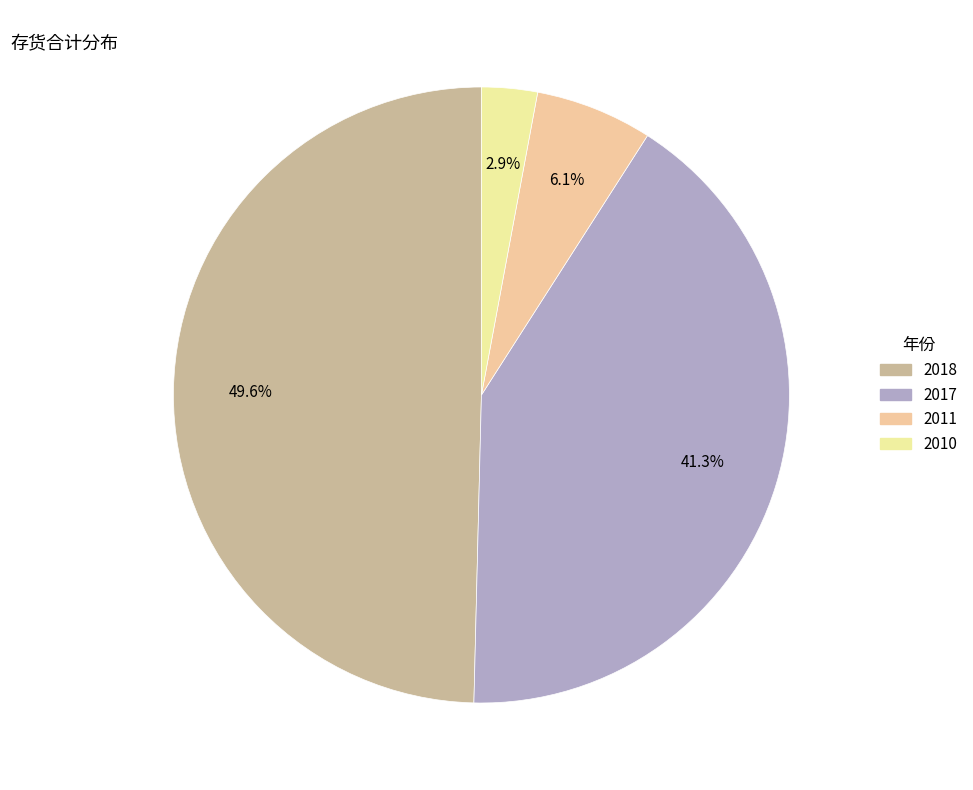

Is it true that 2018 is 35% of the pie?

False